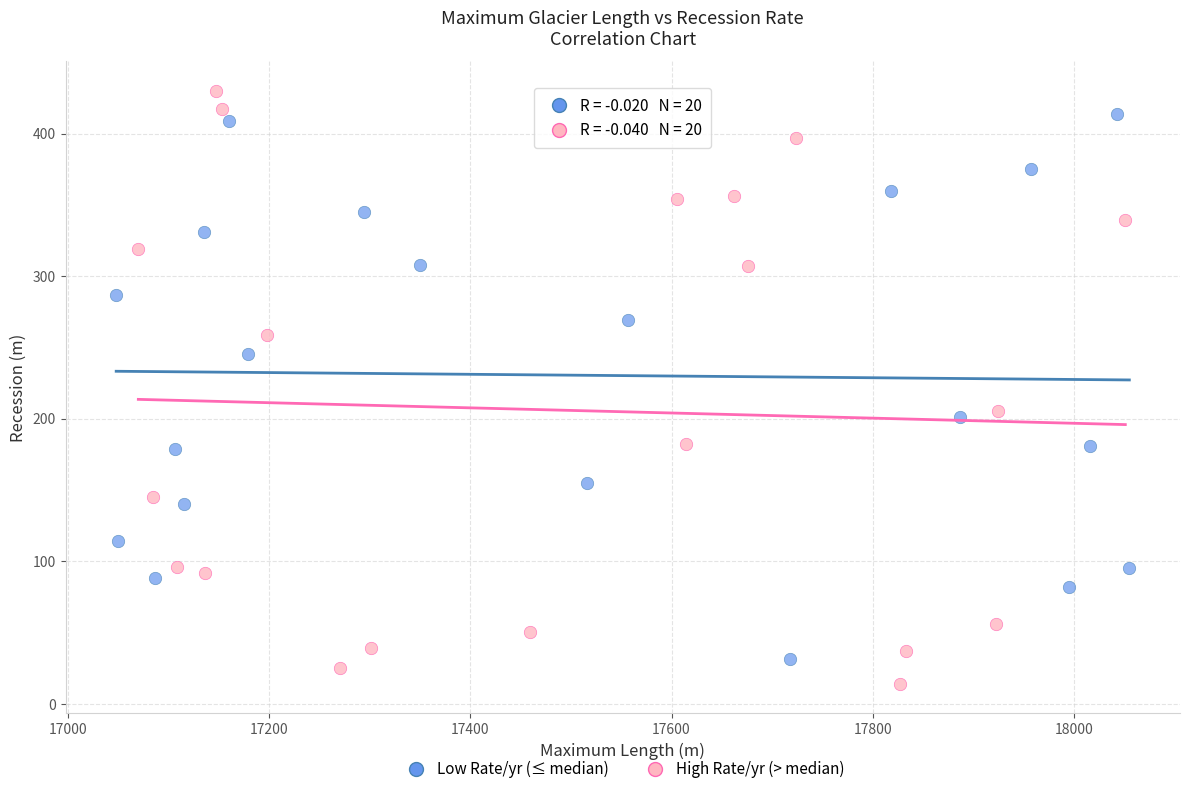

Which series contains the lowest Y value?

High Rate/yr (> median)